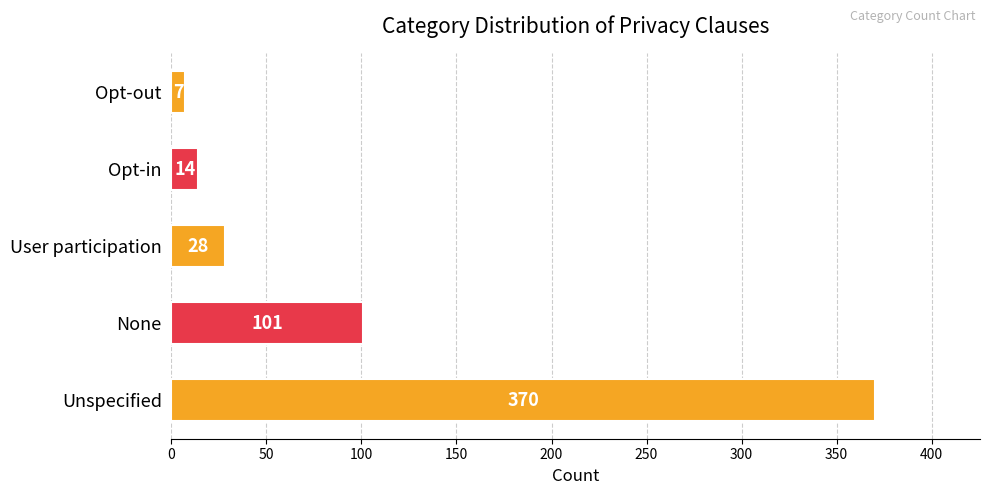

Which category has the lowest value across all series?

Opt-out